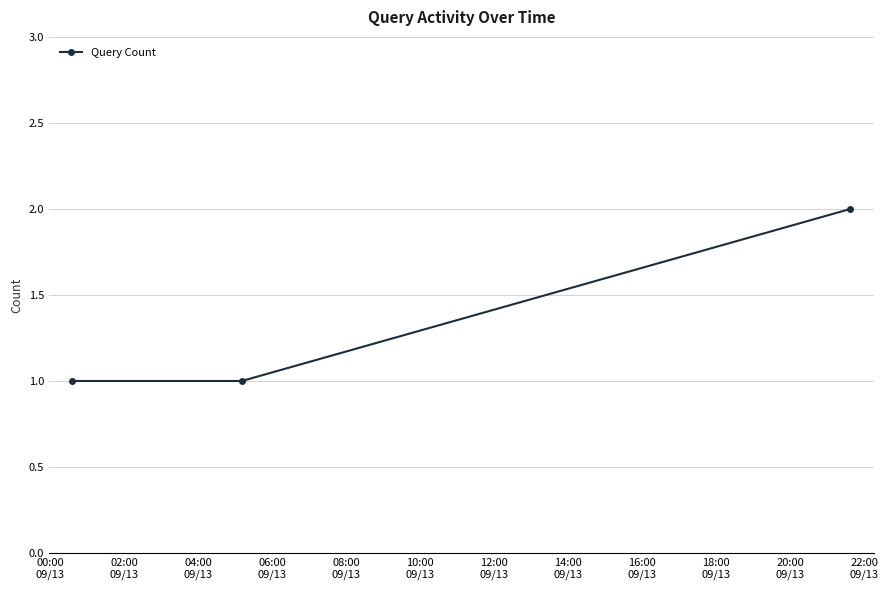

What is the difference between the maximum and minimum values?

1